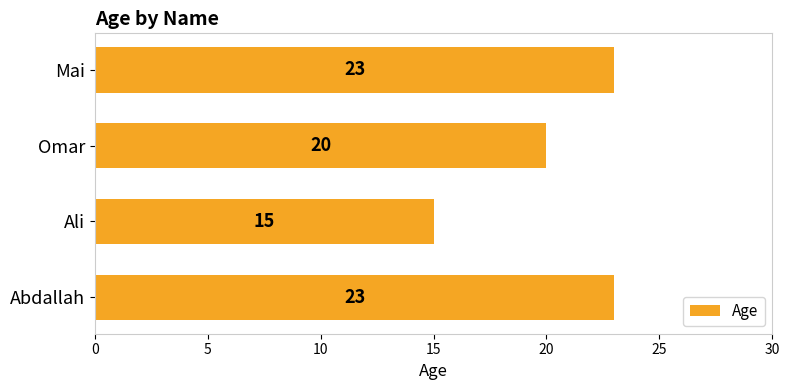

Reading bottom to top, extract all data points from this chart.

23	15	20	23